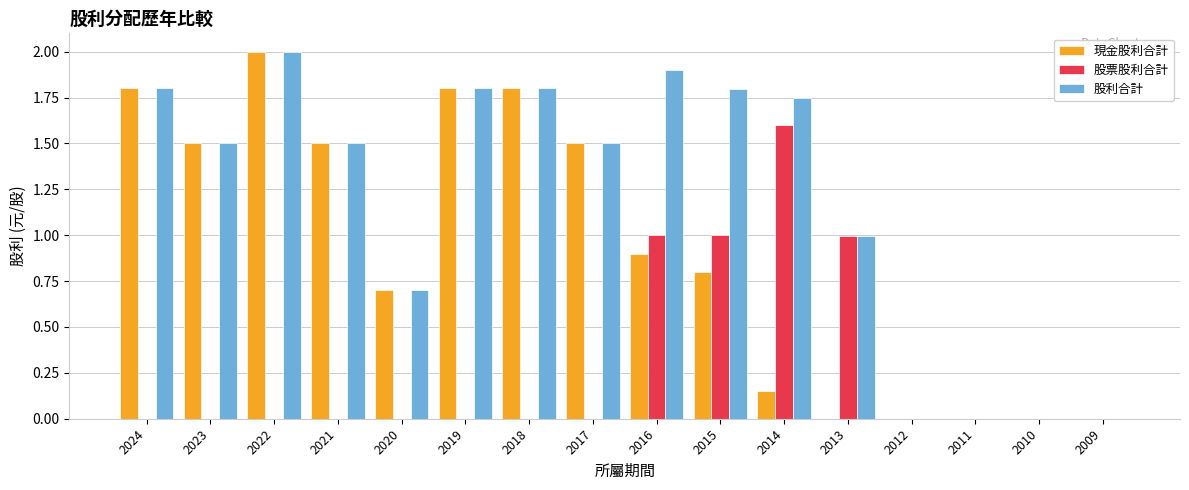

Between 2023 and 2014, which series saw the biggest shift?

股票股利合計